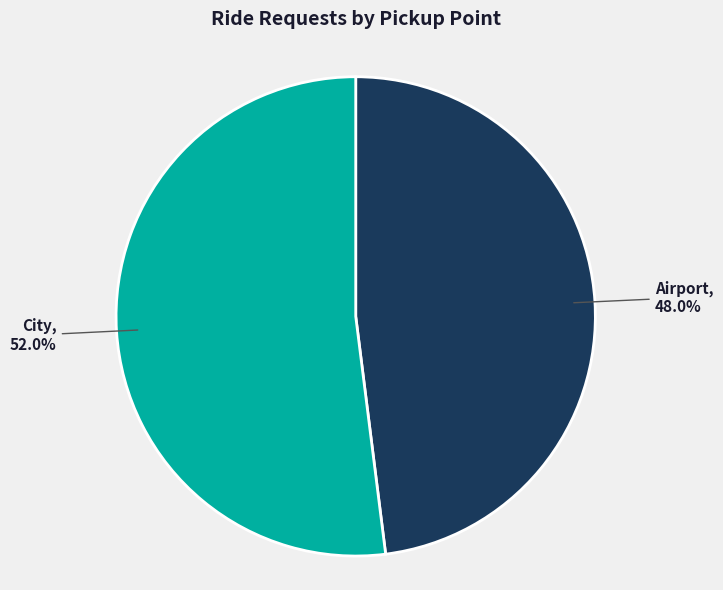

Is there any slice that represents more than half of the pie?

Yes